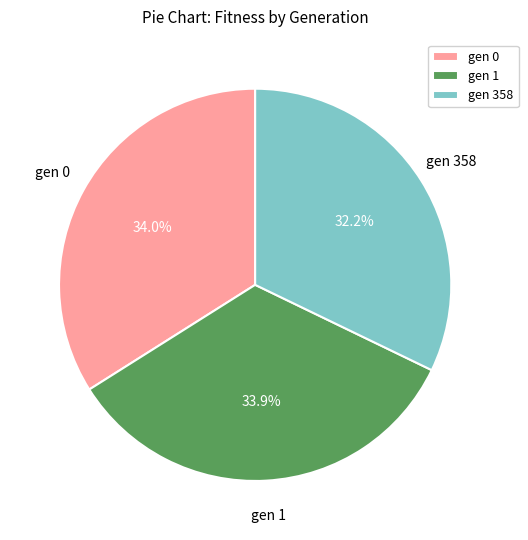

To the nearest percent, what is the combined percentage of gen 0 and gen 1?

68%